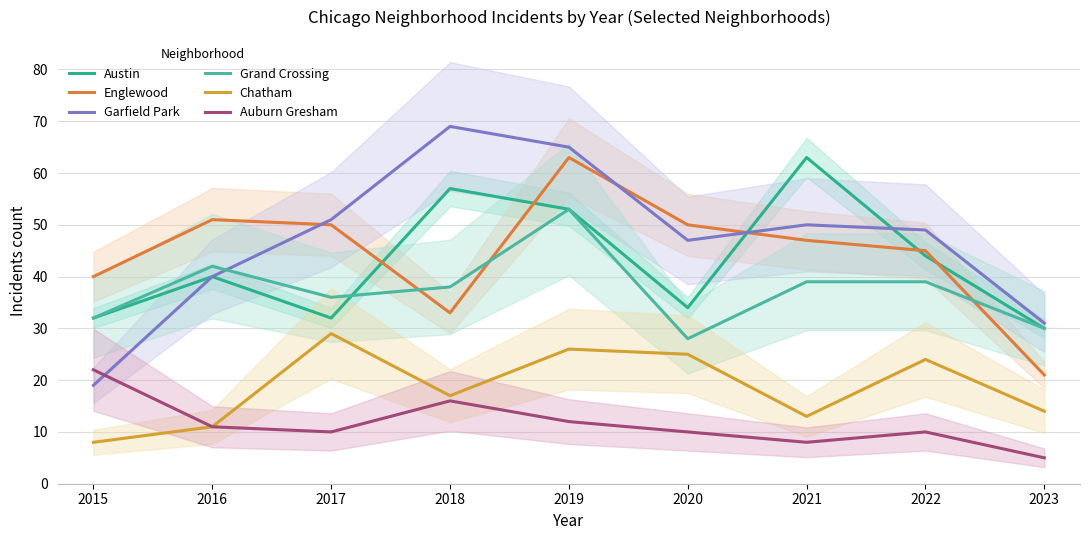

At how many categories does at least one series exceed 43?

7